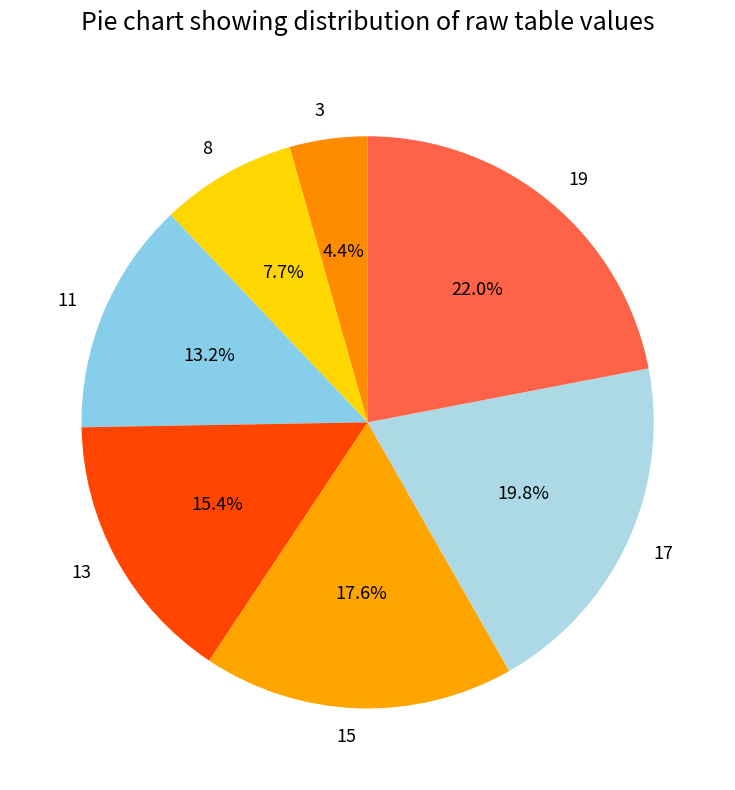

Is it true that 11 is 13% of the pie?

True